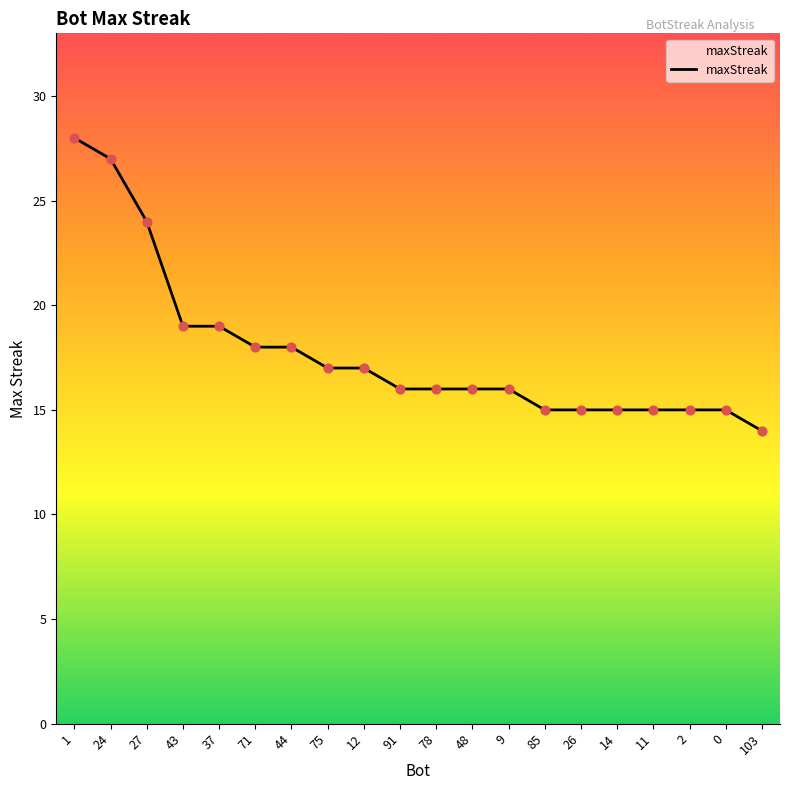

Between 48 and 85, which is larger?

48